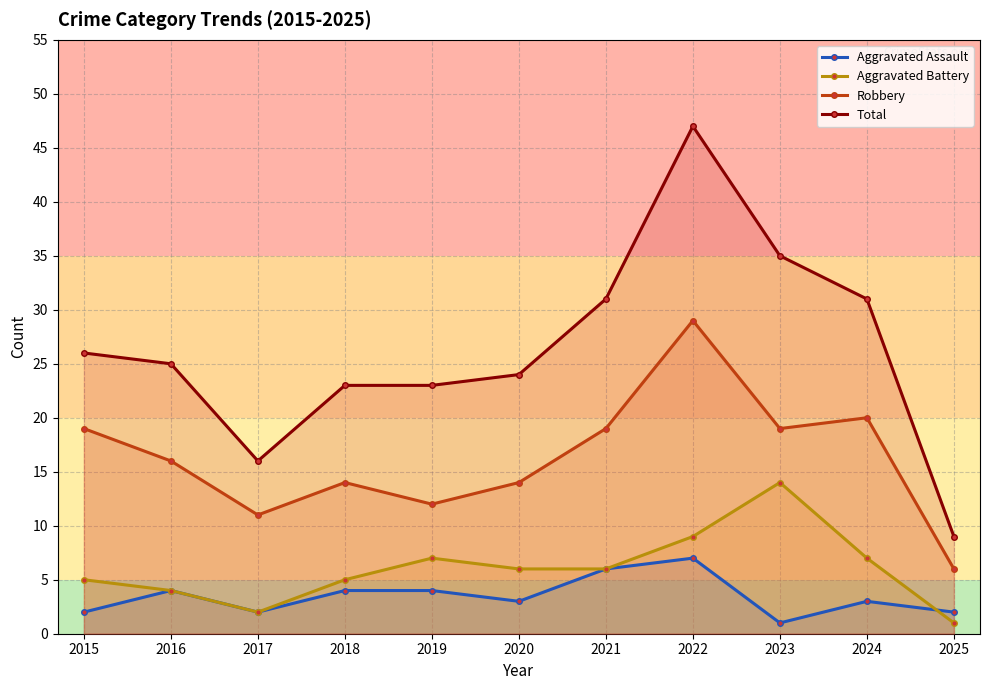

The value of Robbery at 2015 is 19. True or false?

True